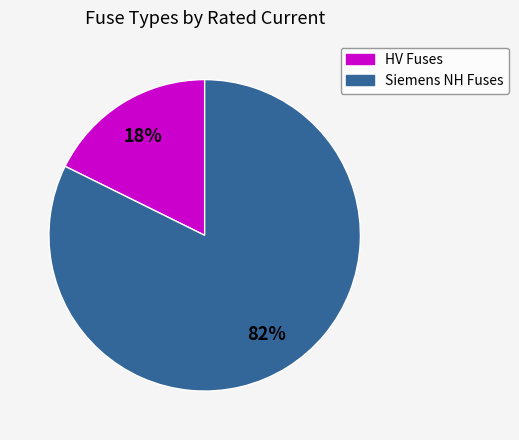

Count the number of slices in the pie.

2